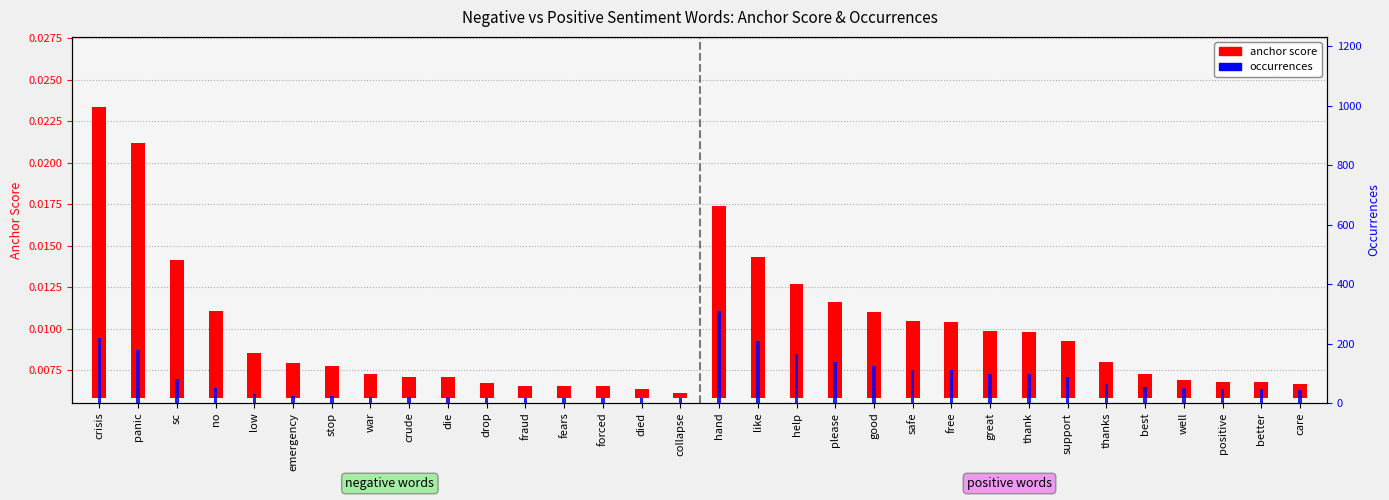

What is the difference between the highest and lowest values at hand?

308.0